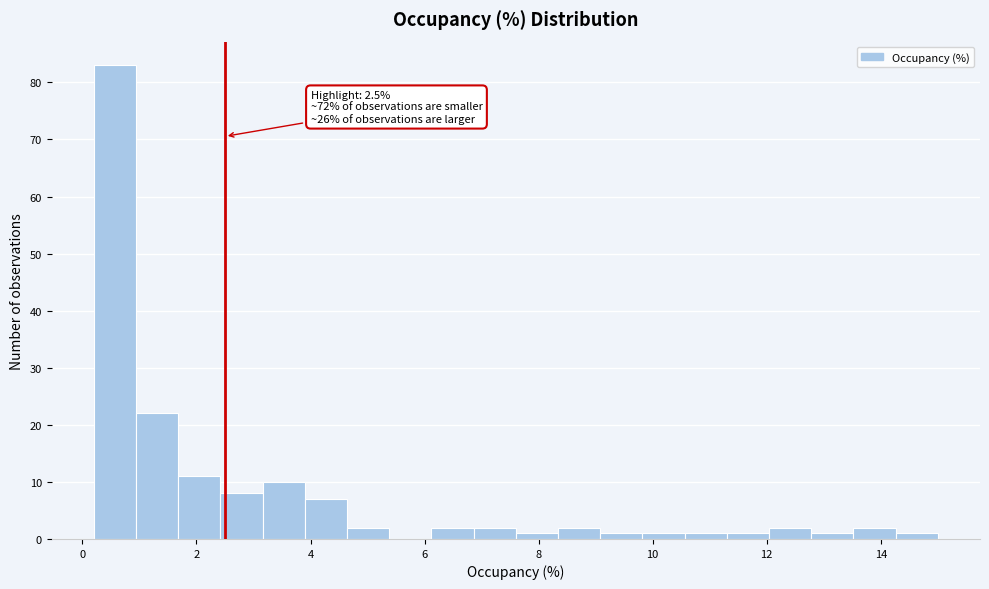

Around what value on the x-axis is the tallest bar? Give the approximate position of its centre, as read against the axis.

0.6